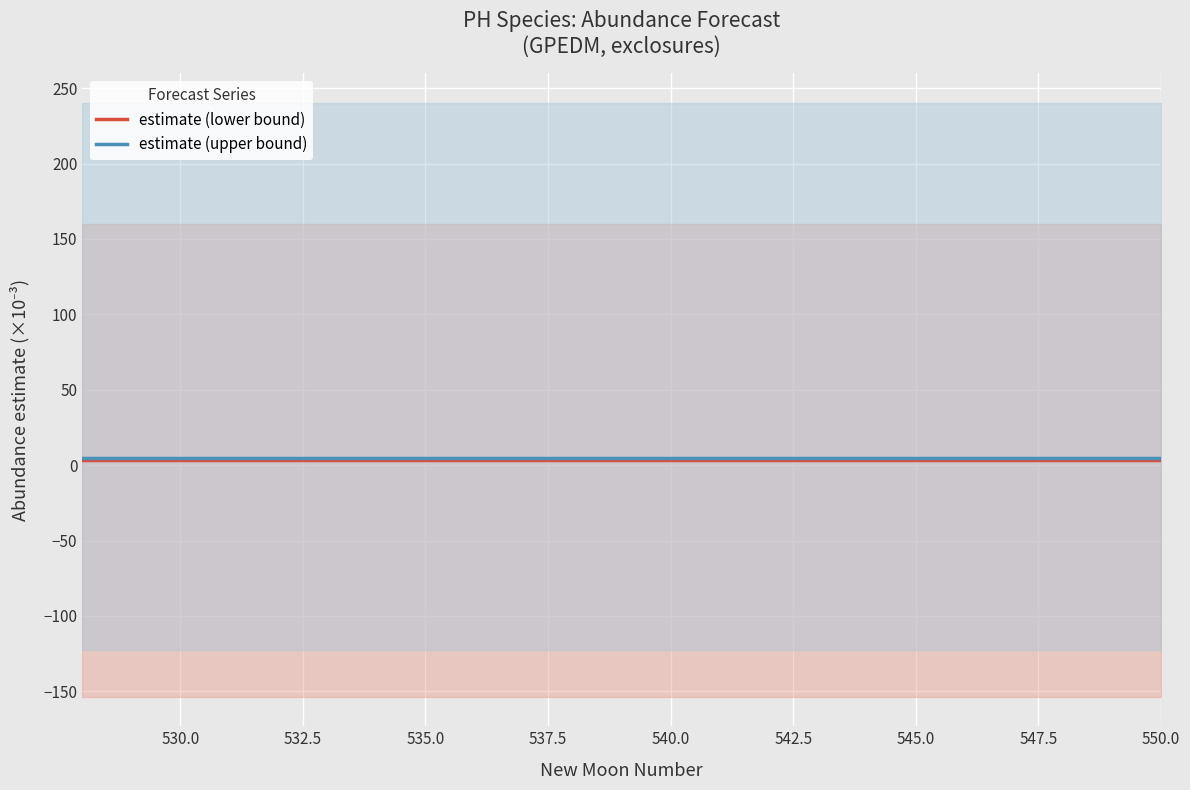

What is the total value across all series at 545.0?

8.3